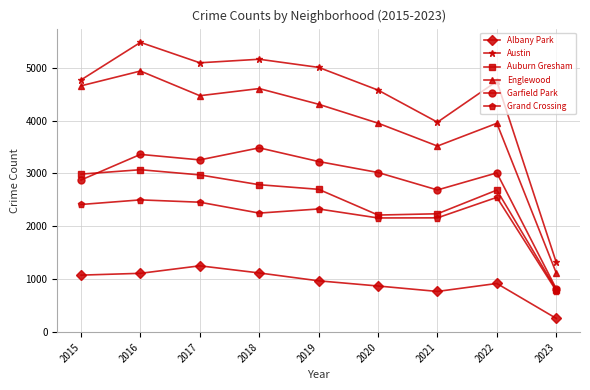

Which series has the largest total across all categories?

Austin